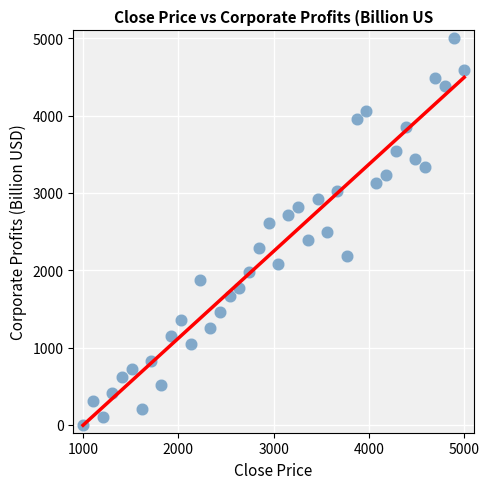

What is the range of Y values (max minus min)?

5000.0